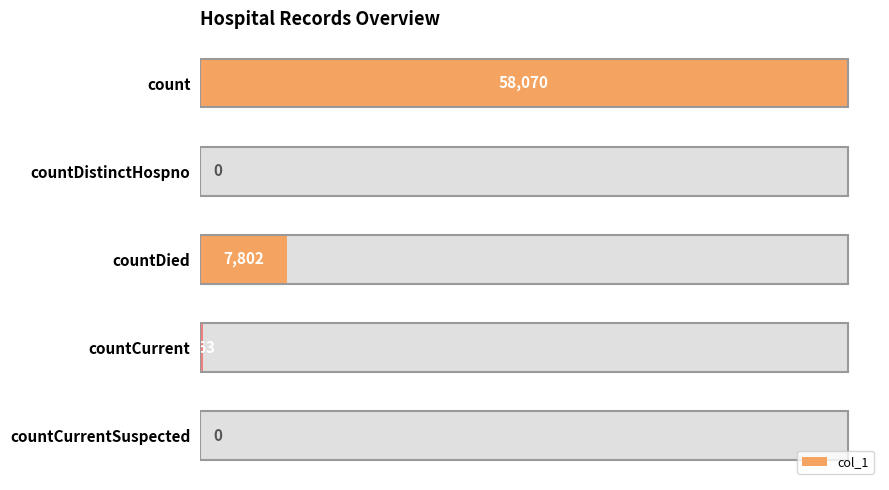

Between countDistinctHospno and countCurrent, which is larger?

countCurrent